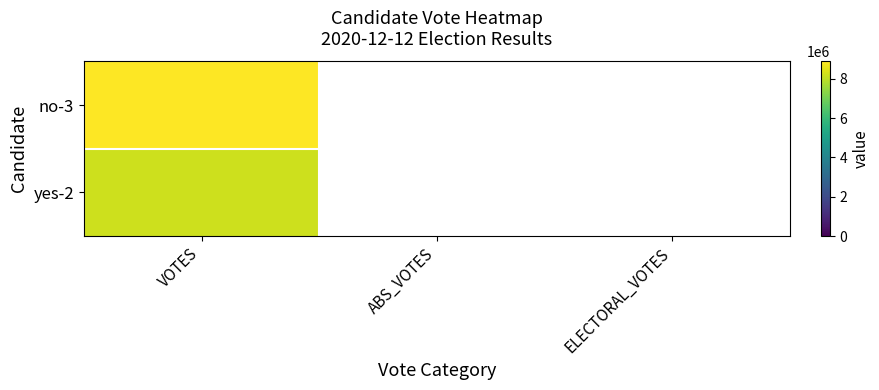

Rank the series by their average value, from highest to lowest.

no-3, yes-2